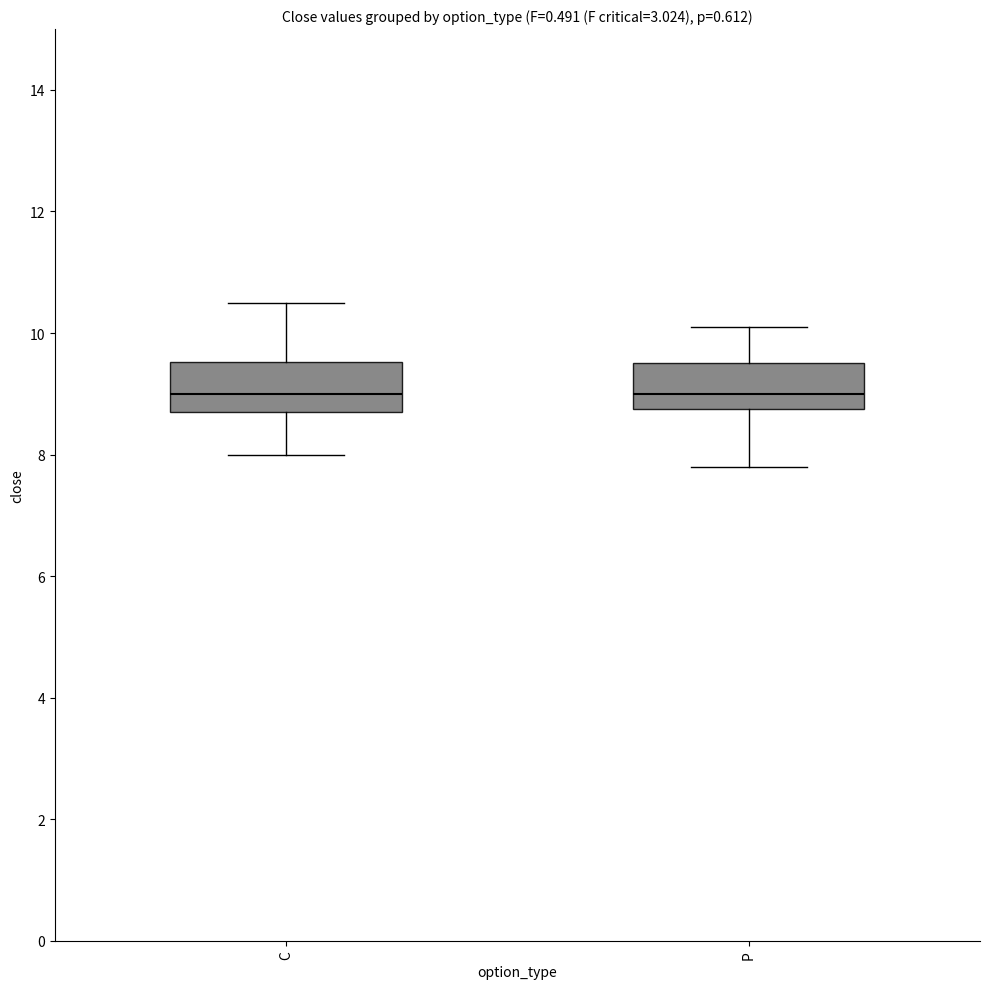

Where is the lower edge of the box for C on the y-axis? The values are not printed on the chart, so give them approximately, as read against the axis.

8.8